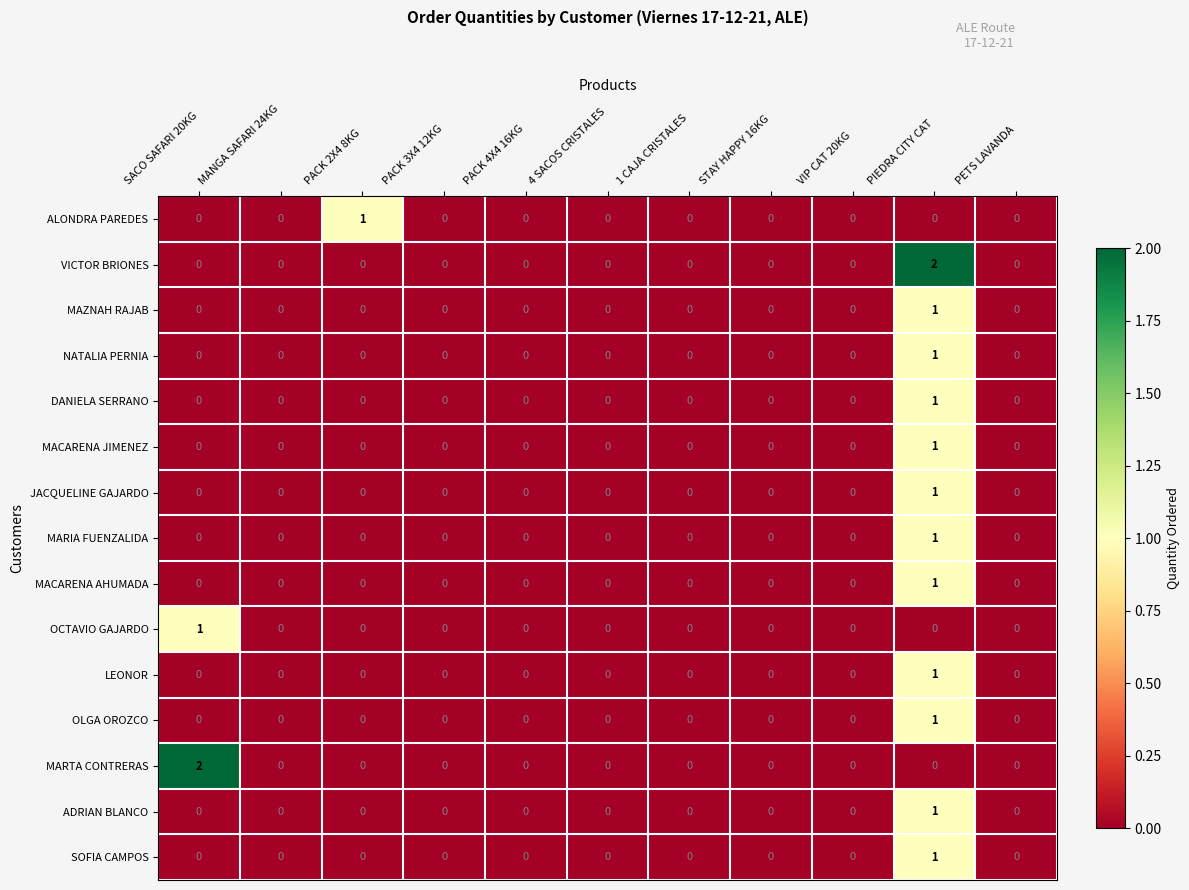

How many categories are shown in the chart?

11